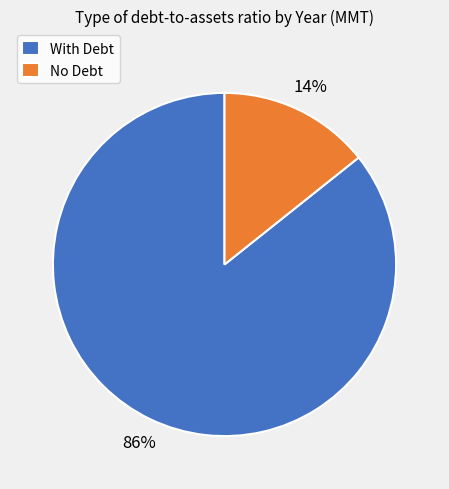

Is there any slice that represents more than half of the pie?

Yes